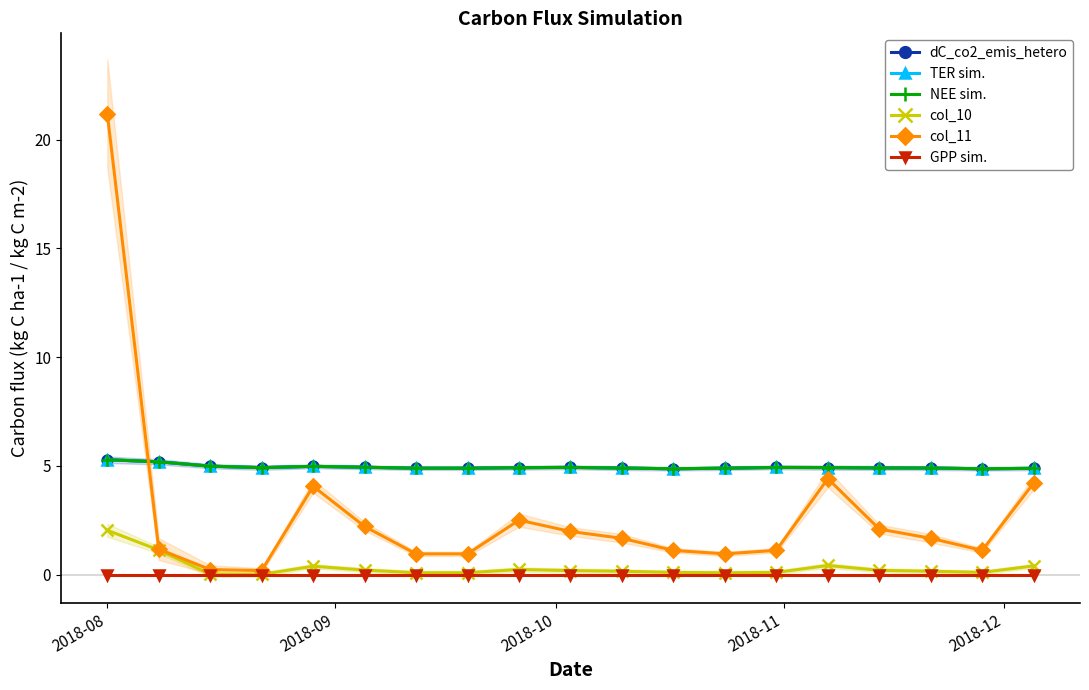

Is this an area chart (filled region under the line)?

No